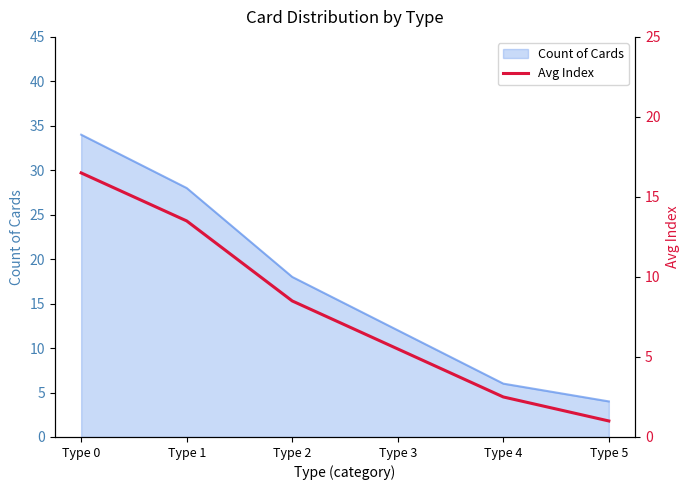

What is the minimum value shown in the chart?

1.0